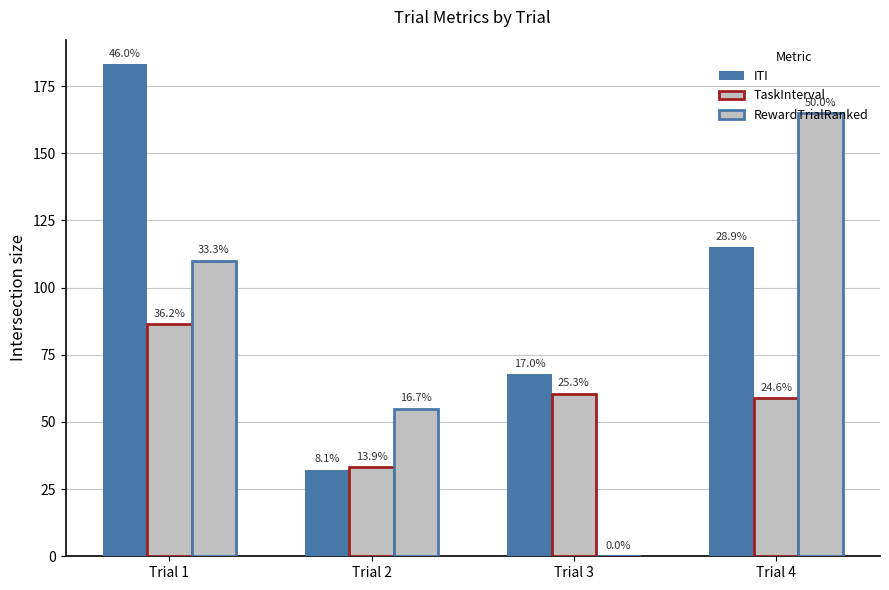

How many series are shown in this chart?

3